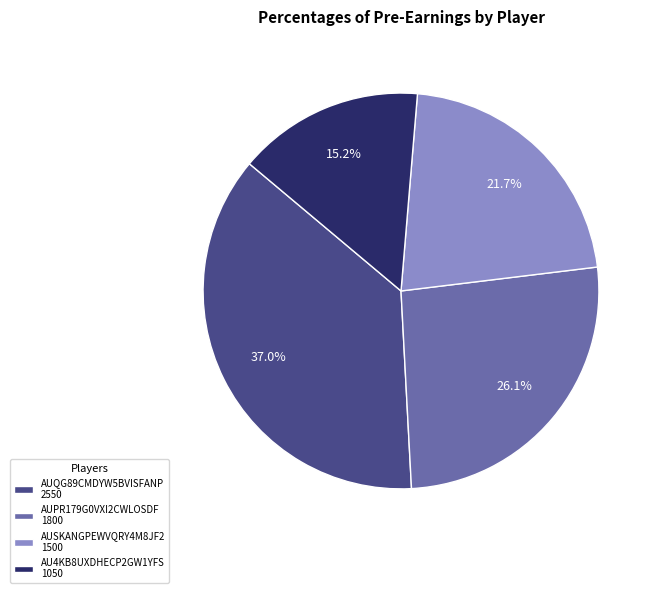

Between AUSKANGPEWVQRY4M8JF2 1500 and AUPR179G0VXI2CWLOSDF 1800, which is larger?

AUPR179G0VXI2CWLOSDF 1800